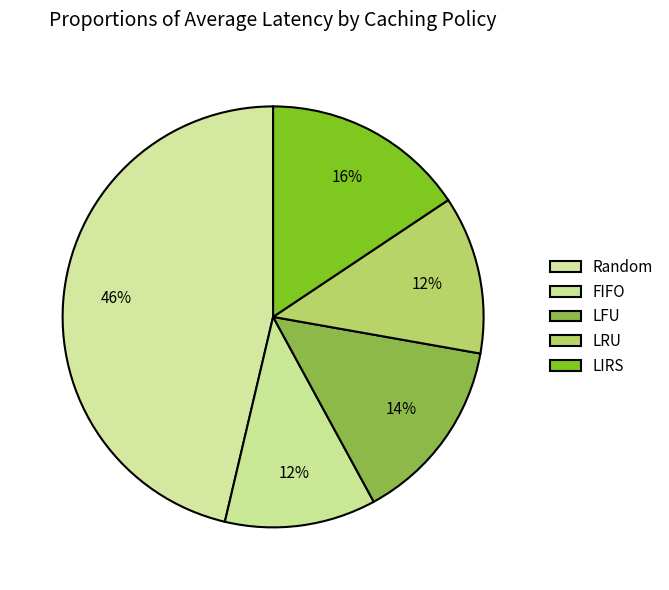

Is Random the majority of the pie?

No